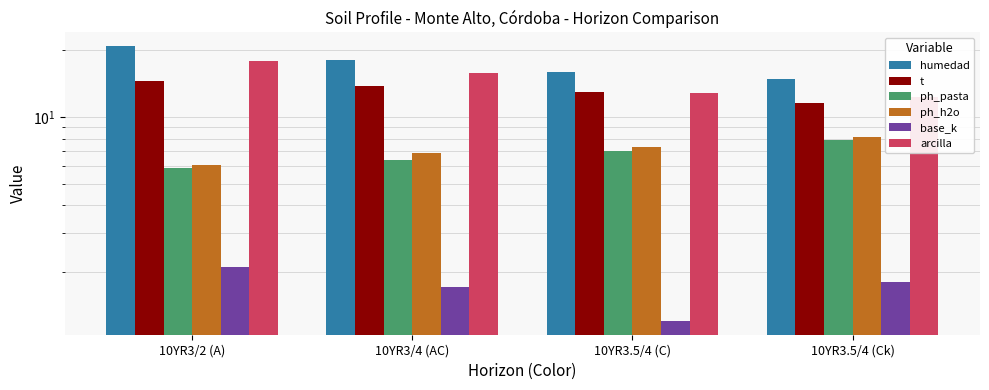

What are all the series names shown in the legend?

humedad, t, ph_pasta, ph_h2o, base_k, arcilla